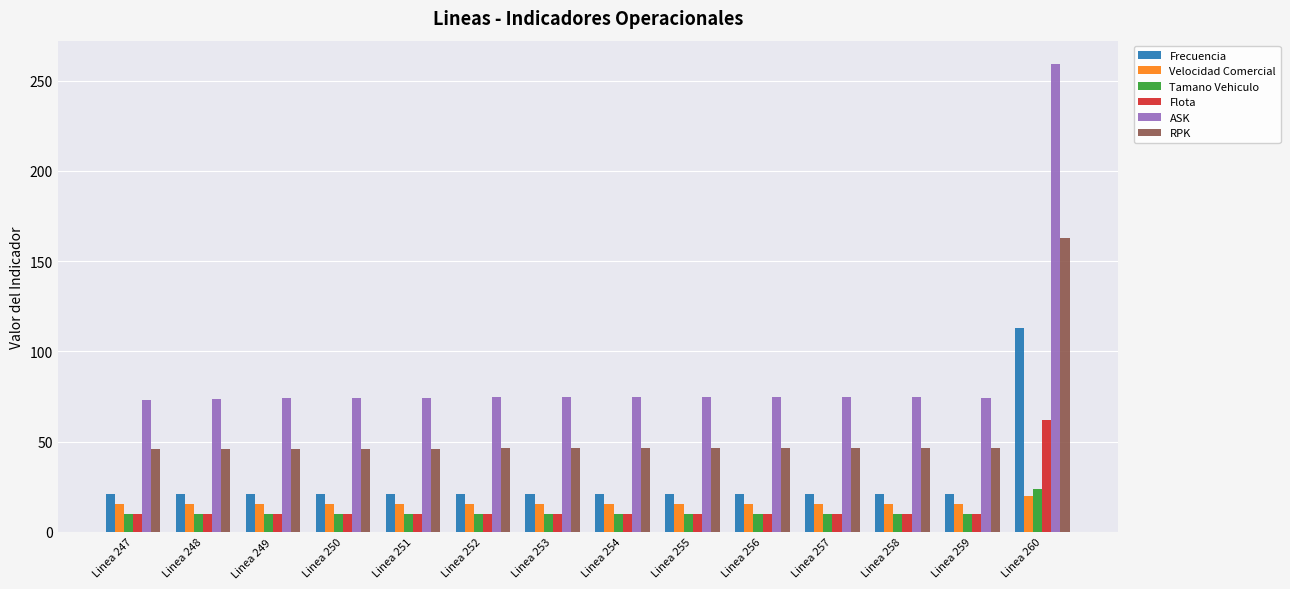

How many bars are there in each group?

6